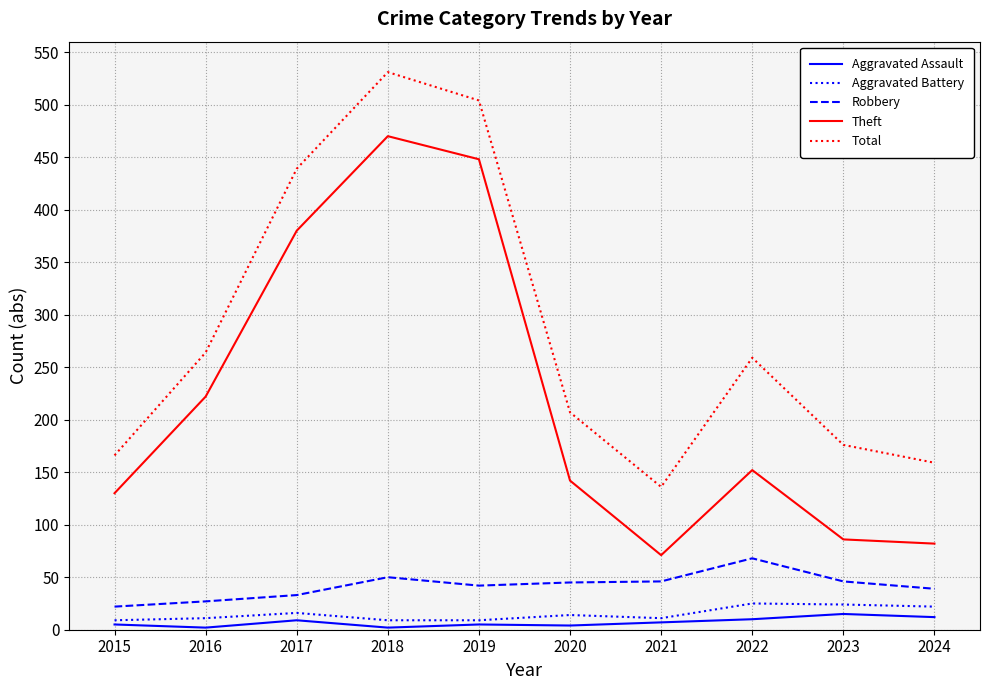

What is the difference between the maximum and minimum values in the Robbery series?

46